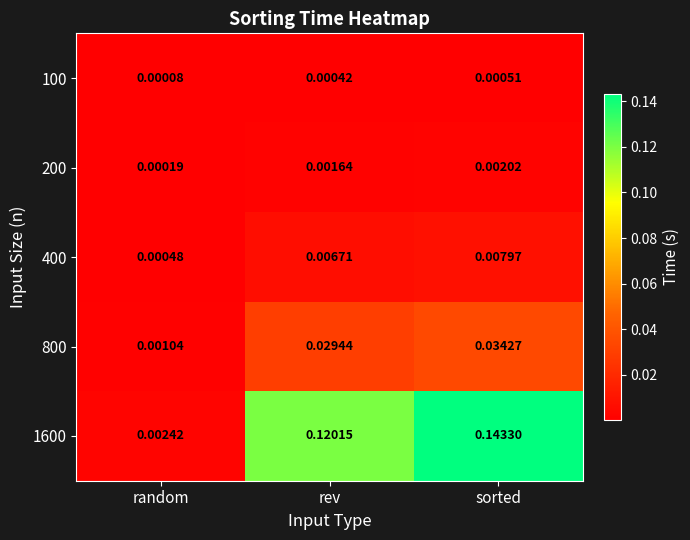

Where is 800 nearest to the value 0?

random